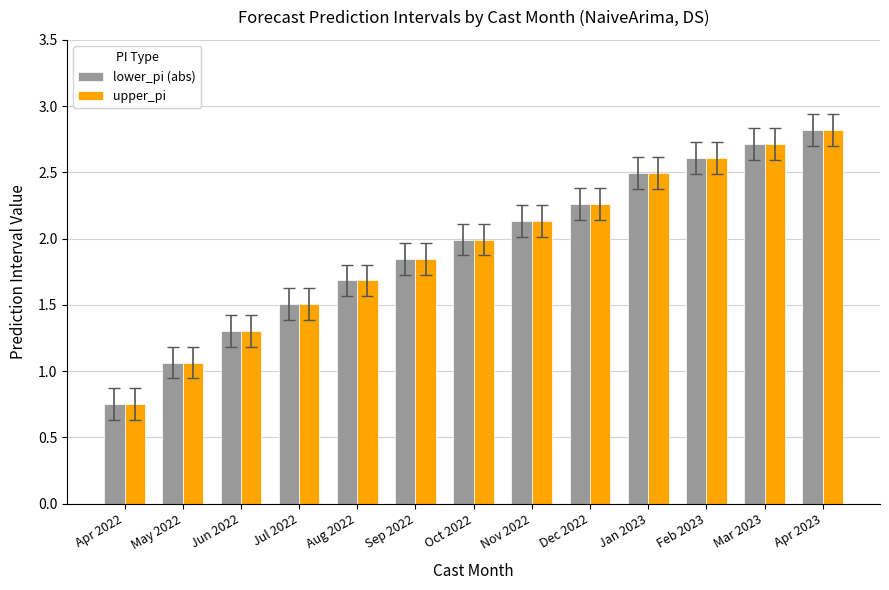

What position from the right is Nov 2022?

6